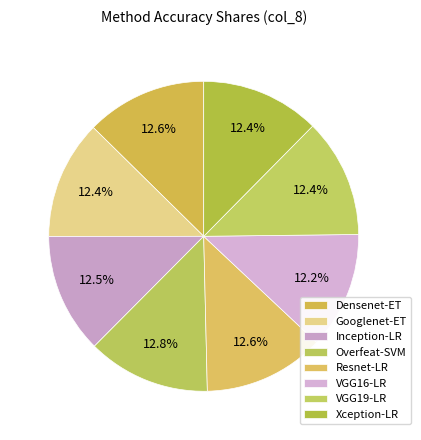

Count the number of slices in the pie.

8